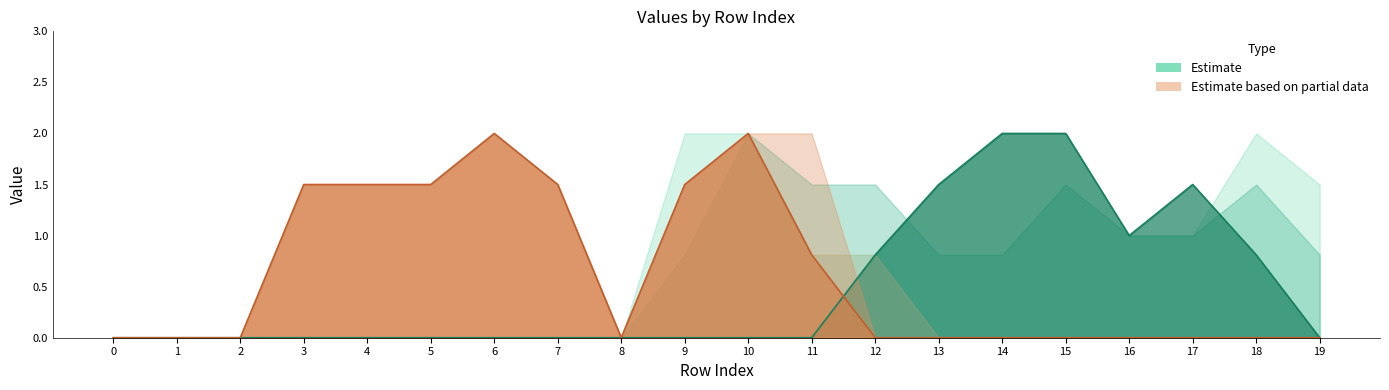

Where is the first local maximum for col_13?

6